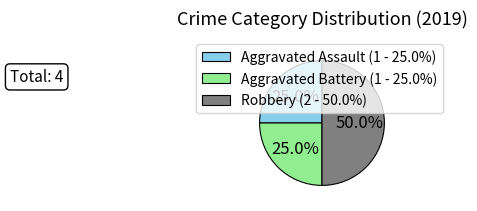

Count the number of slices in the pie.

3